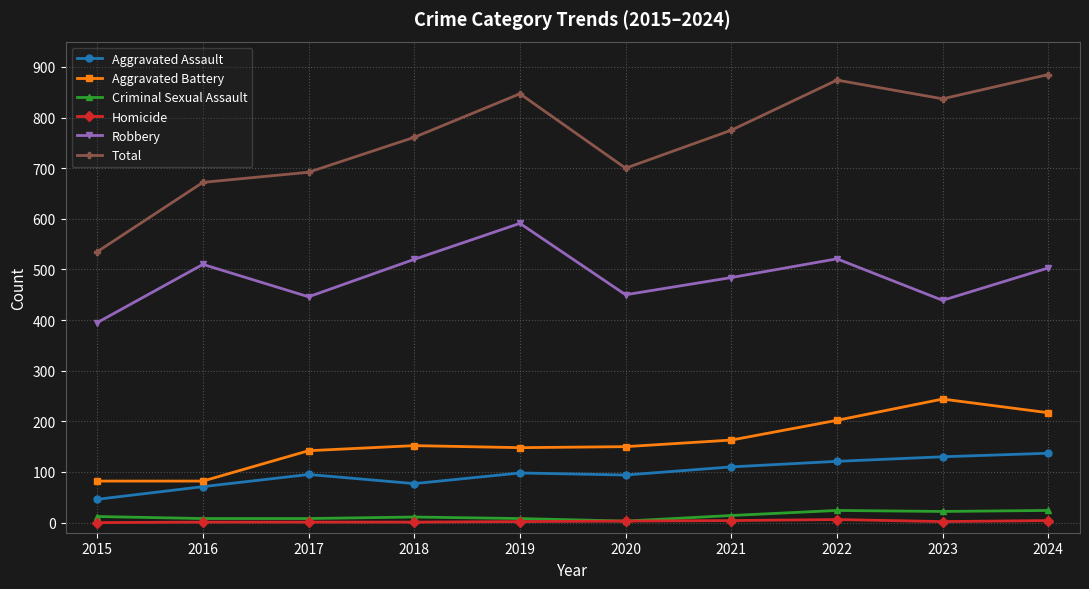

Rank the series at 2023 from lowest to highest value.

Homicide, Criminal Sexual Assault, Aggravated Assault, Aggravated Battery, Robbery, Total